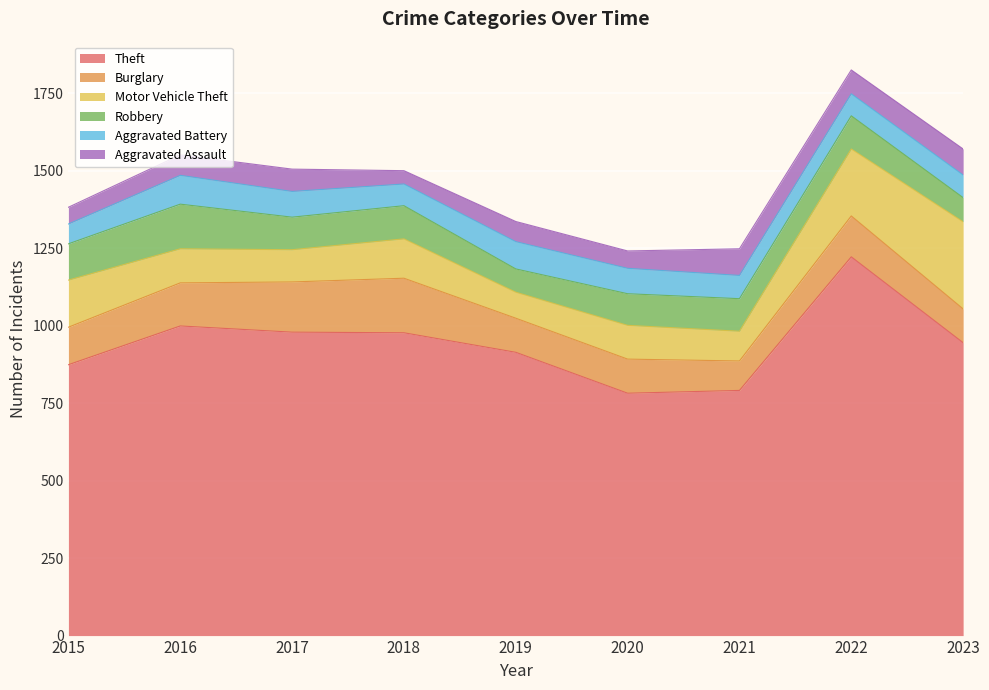

What is the value of the Motor Vehicle Theft point at the 9th from the left?

281